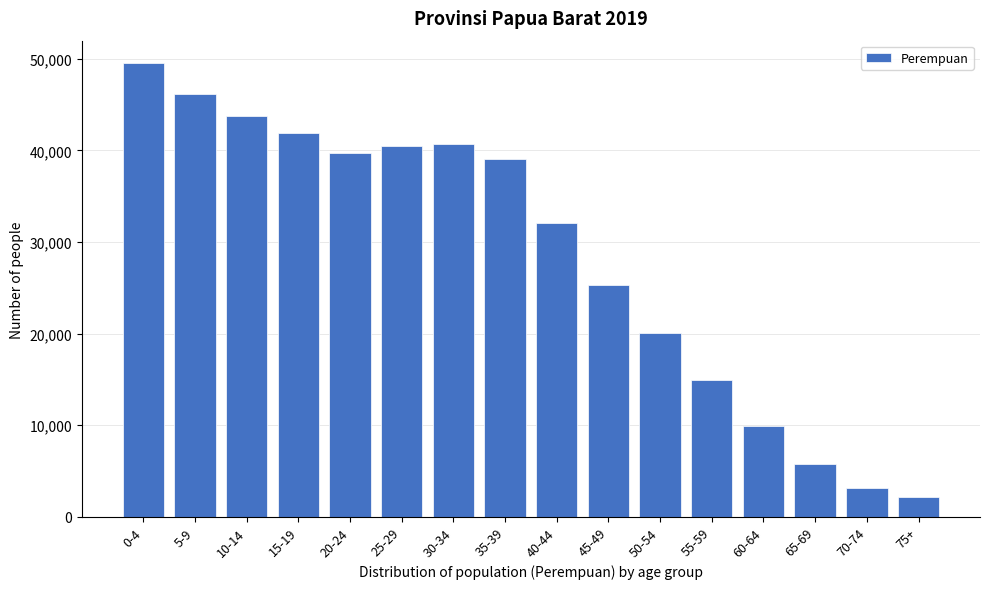

What is the label of the 14th bar from the left?

65-69